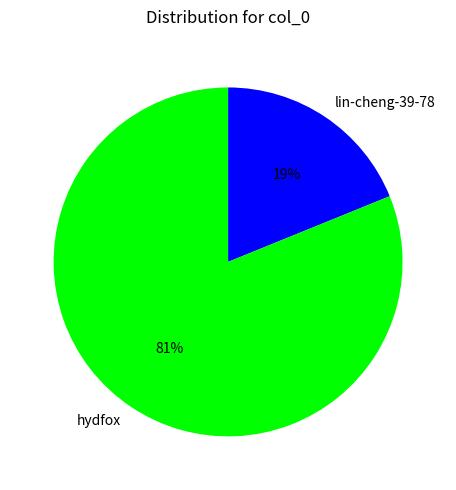

To the nearest percent, what portion does lin-cheng-39-78 represent?

19%